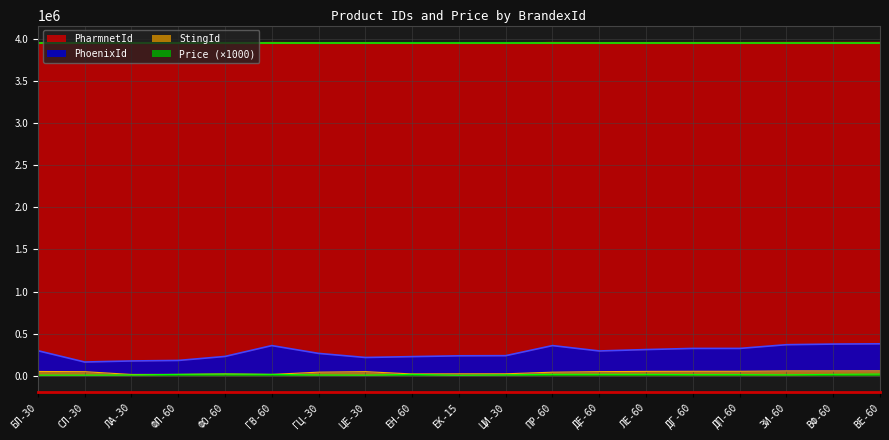

At how many categories does at least one series exceed 2554432?

19